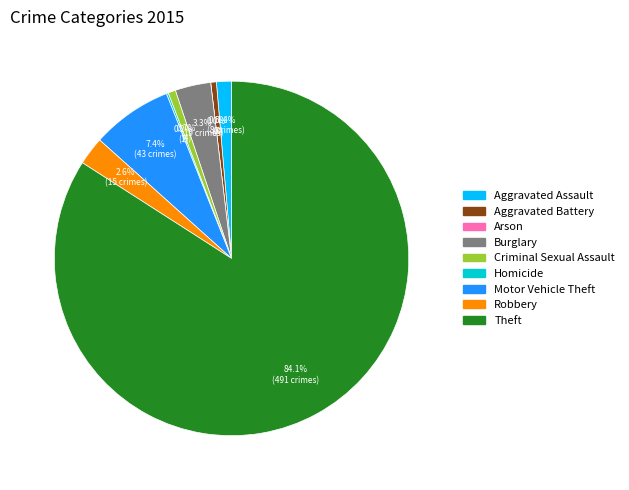

How many slices are in this pie chart?

9